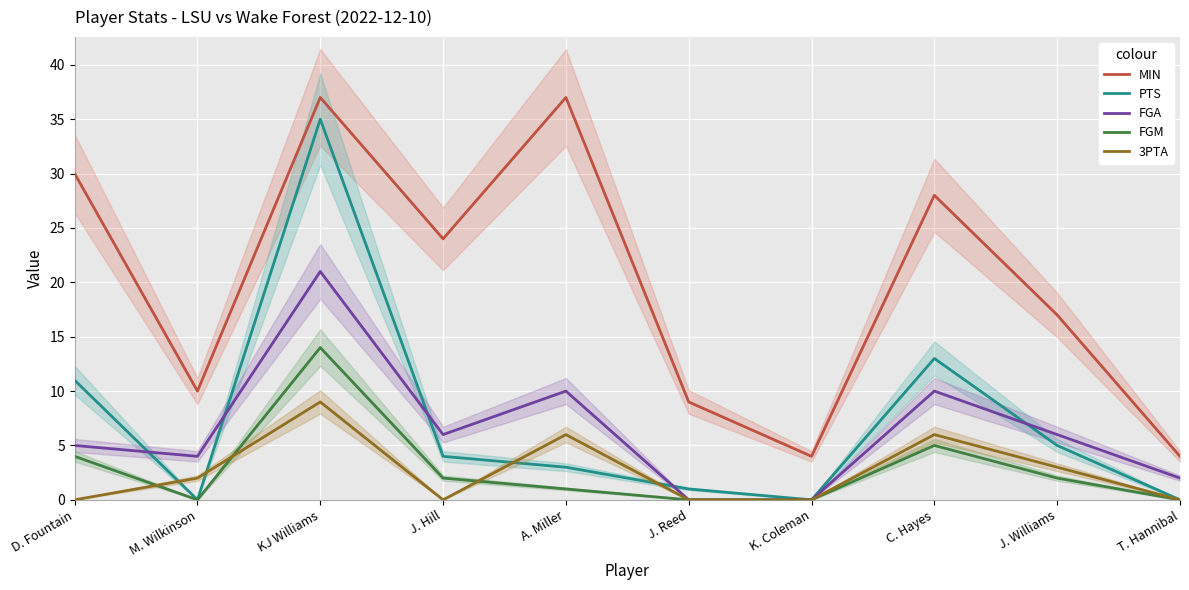

Which category has the lowest value across all series?

M. Wilkinson